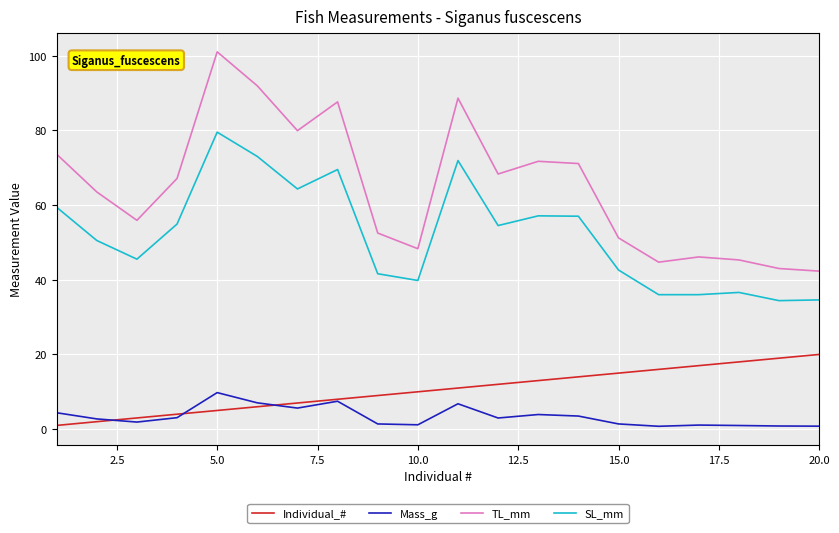

Count the number of categories in the chart.

20